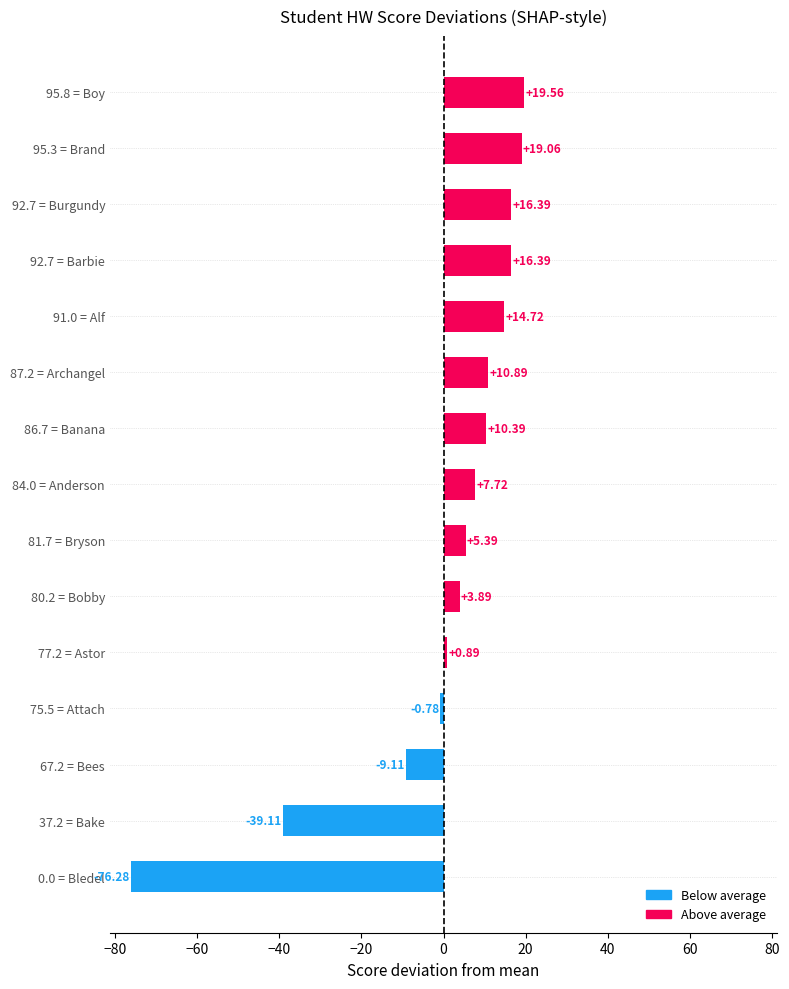

Which has a higher value, 0.0 = Bledel or 86.7 = Banana?

86.7 = Banana